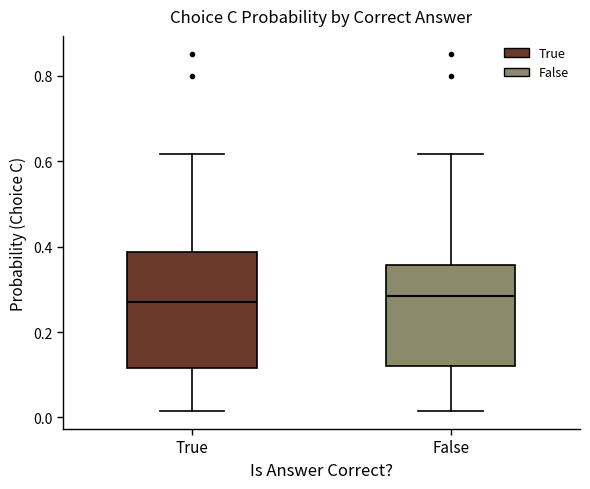

Reading left to right, transcribe this box plot: for each box, give where its median line is, the range the box spans, and where its two whiskers end, as read against the y-axis. The values are not printed on the chart, so give them approximately, as read against the axis.

True: median 0.26, box 0.12 to 0.38, whiskers 0.02 to 0.62
False: median 0.28, box 0.12 to 0.36, whiskers 0.02 to 0.62